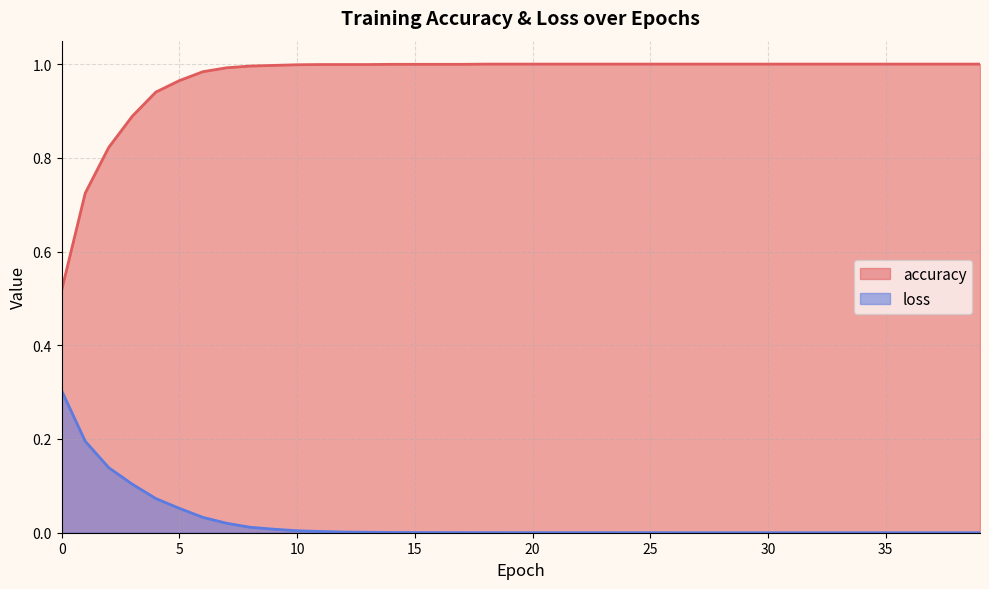

List the labels in order of accuracy value, smallest first.

0, 1, 2, 3, 4, 5, 6, 7, 8, 9, 10, 11, 12, 13, 14, 15, 16, 17, 18, 19, 20, 21, 22, 23, 24, 25, 26, 27, 28, 29, 30, 31, 32, 33, 34, 35, 36, 37, 38, 39